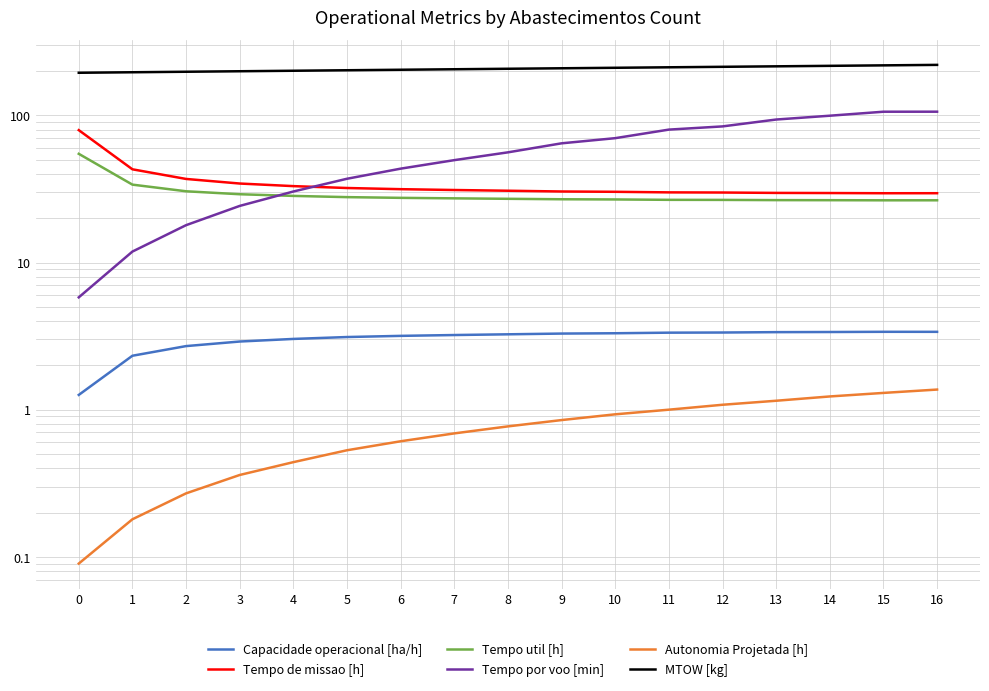

Which series has the largest range (max minus min)?

Tempo por voo [min]